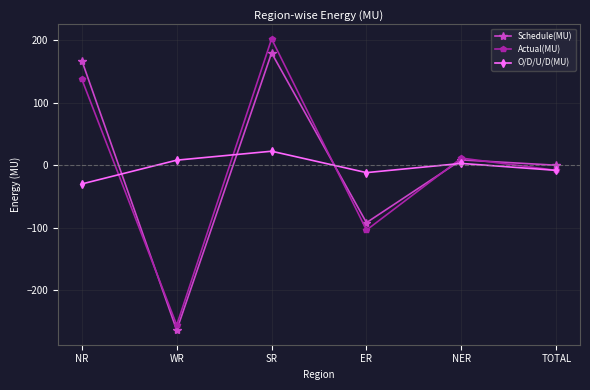

List the labels in order of Actual(MU) value, smallest first.

WR, ER, TOTAL, NER, NR, SR